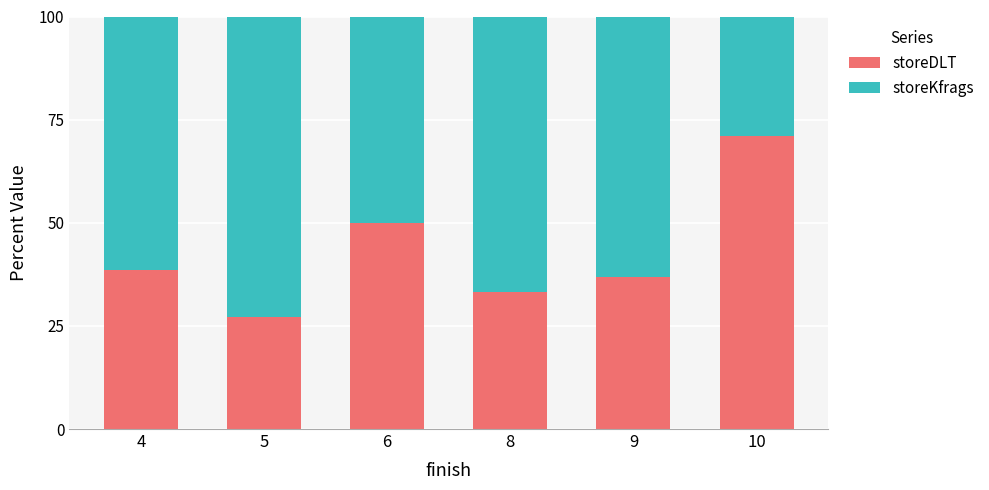

The storeDLT series shows 34.1 at 6. True or false?

False